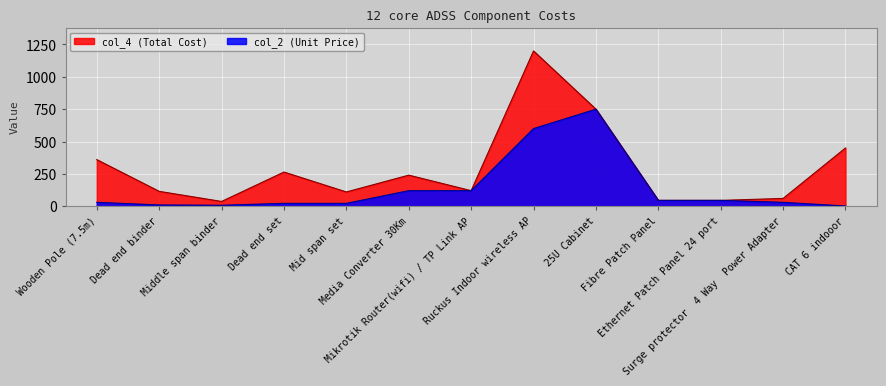

Is it true that col_2 equals 750.0 at 25U Cabinet?

True